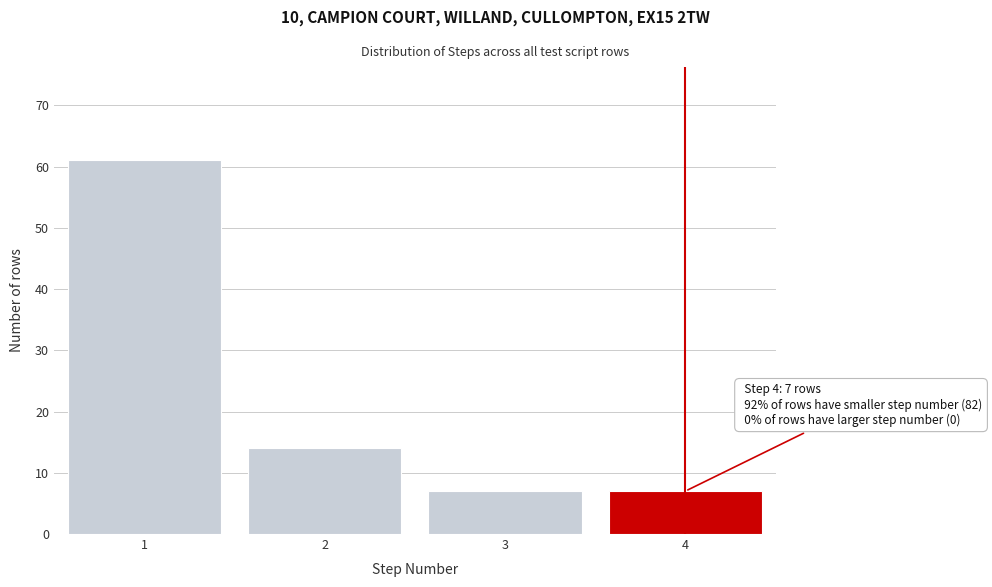

Reading left to right, transcribe all the data shown in this chart.

1=61	2=14	3=7	4=7